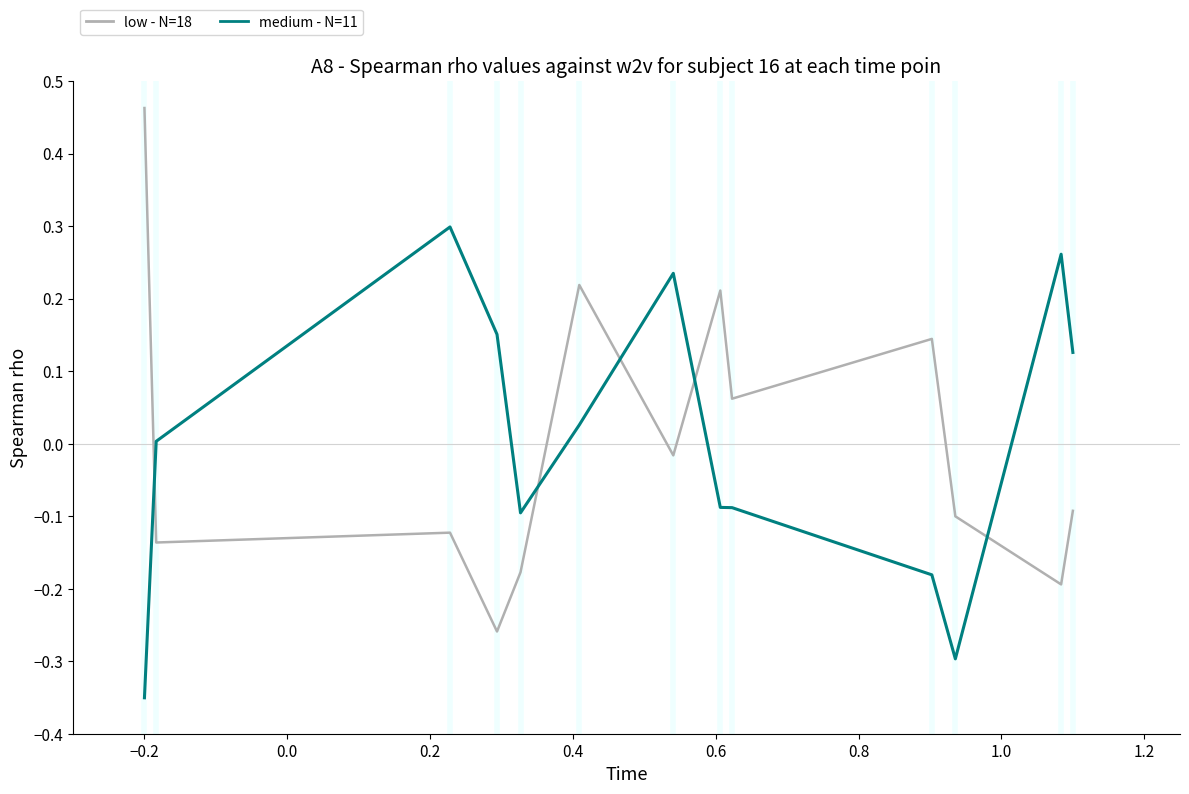

True or false: low - N=18 and medium - N=11 cross at least once.

True